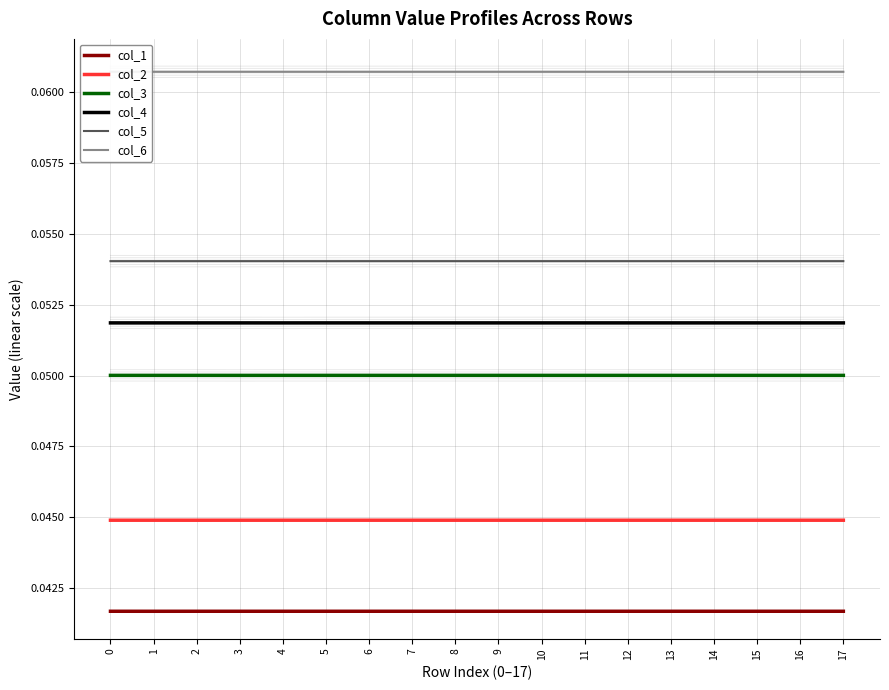

How many interior local valleys does the col_3 series have?

1